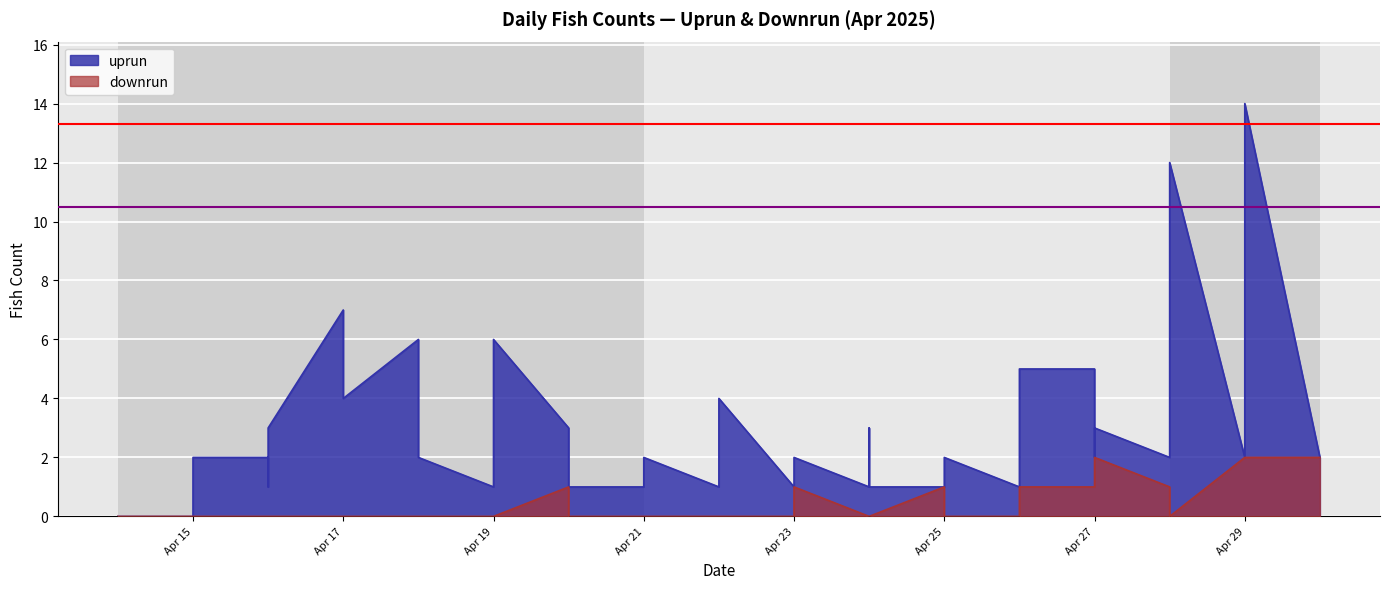

What is the value of the uprun point at the 33rd from the left?

5